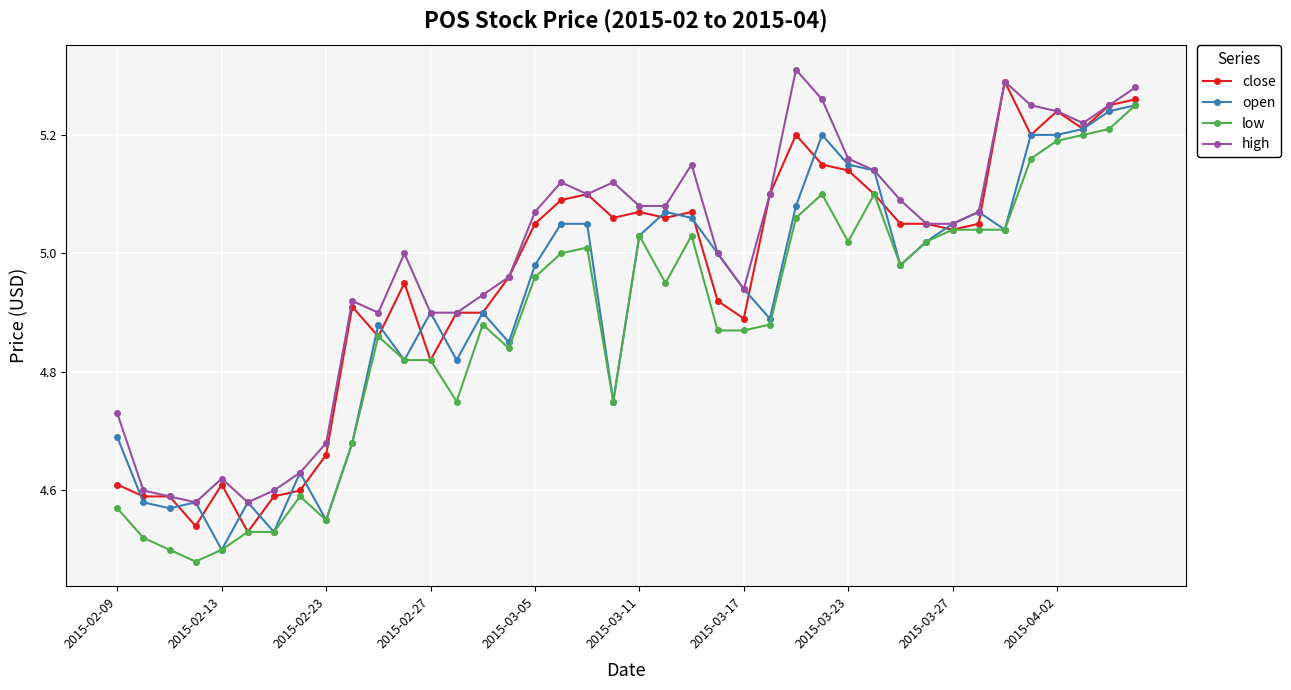

At how many categories does at least one series exceed 4?

40